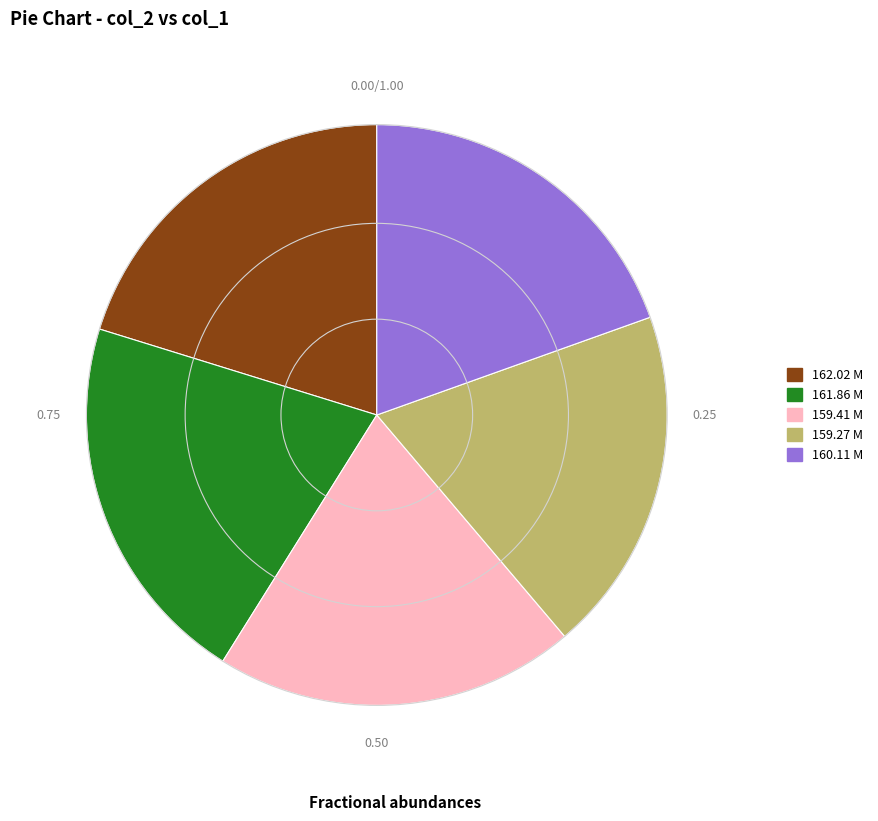

Which has a higher value, 161.86 M or 159.27 M?

161.86 M